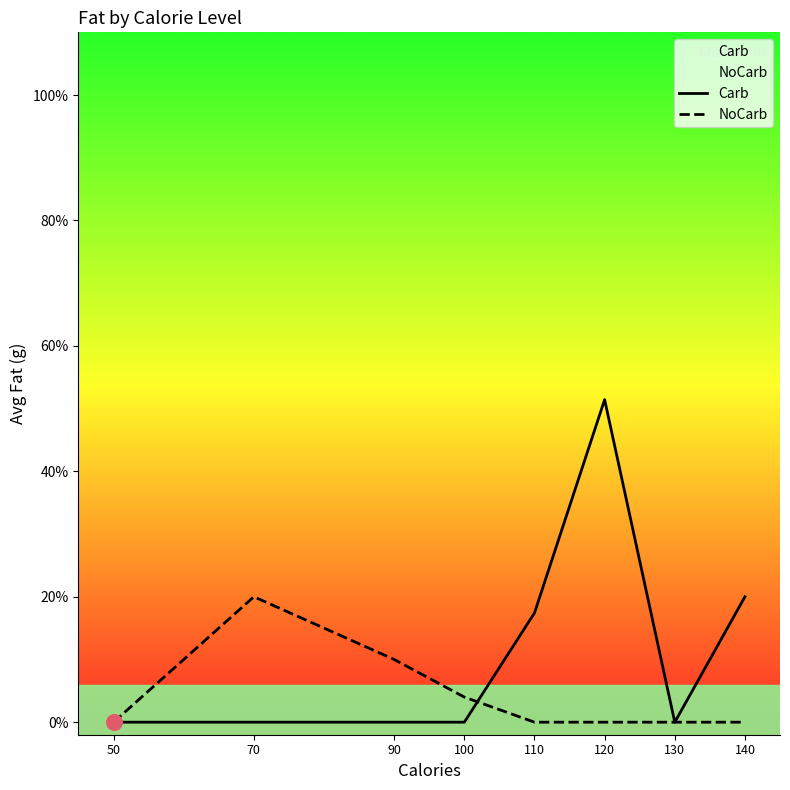

Which series contains the highest Y value?

Carb